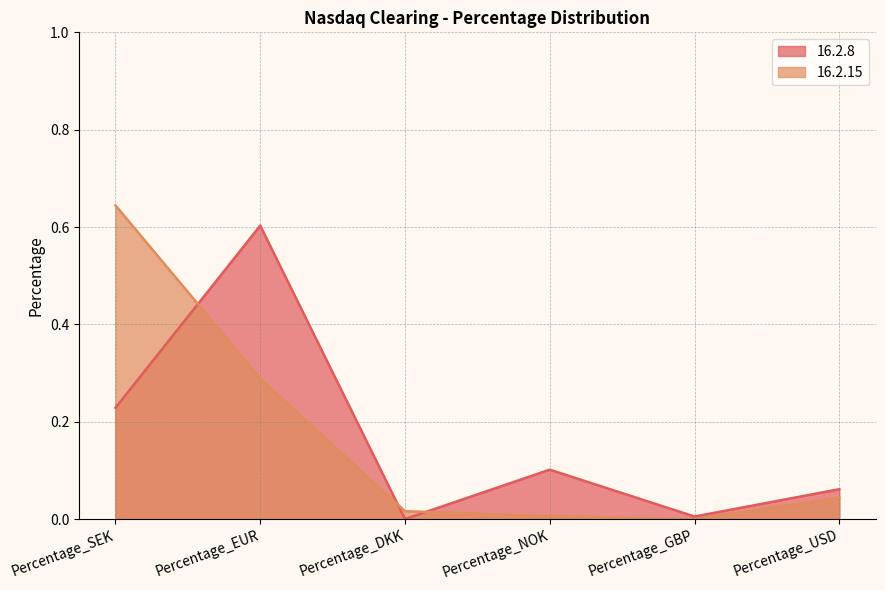

Is it true that 16.2.15 equals 0.0 at Percentage_USD?

False